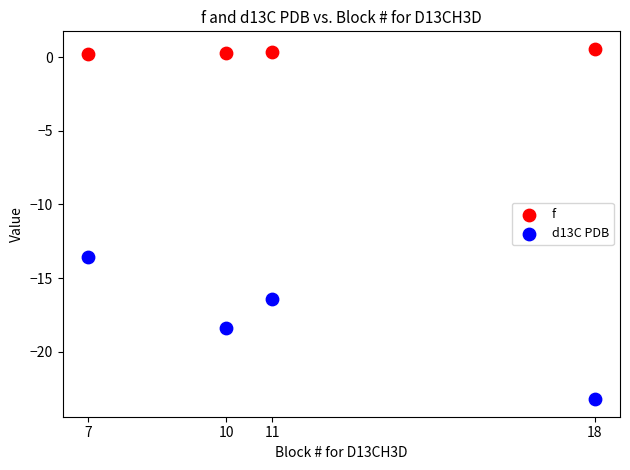

Which series contains the highest Y value?

f